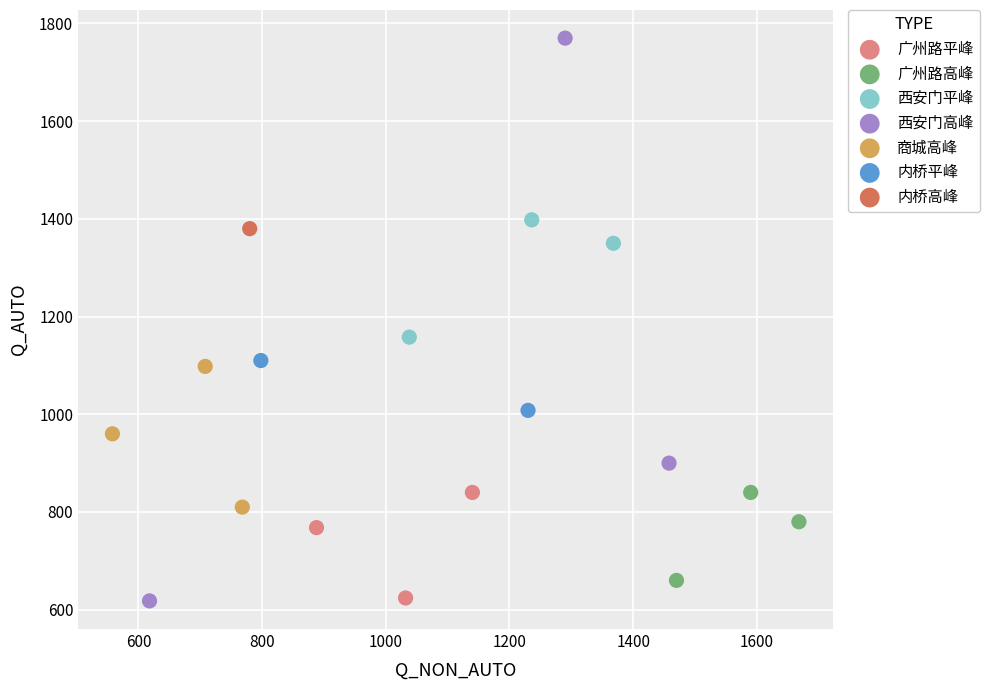

Which series reaches the maximum Y coordinate?

西安门高峰